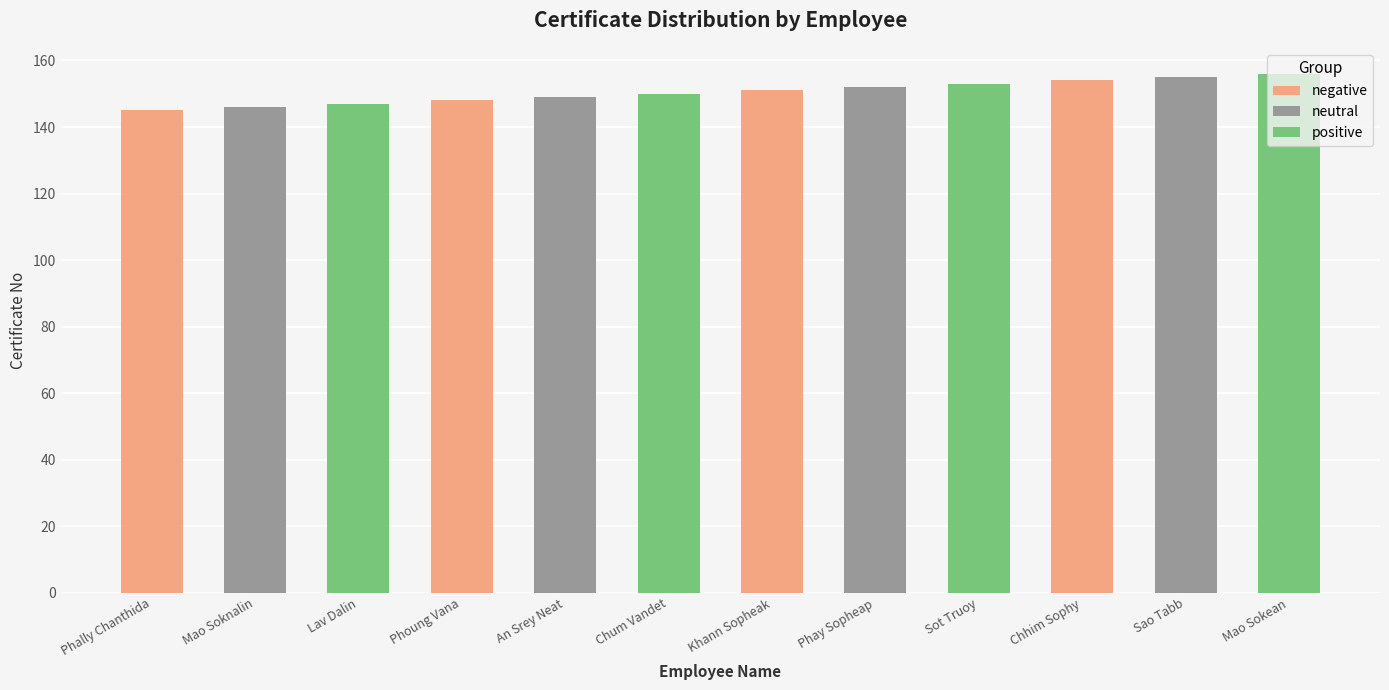

What is the total value across all series at An Srey Neat?

447